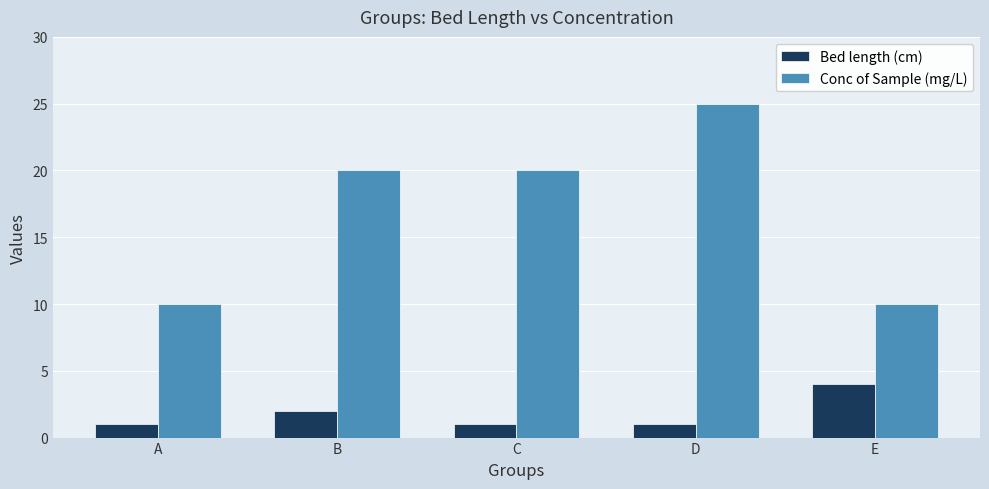

How many series are shown in this chart?

2